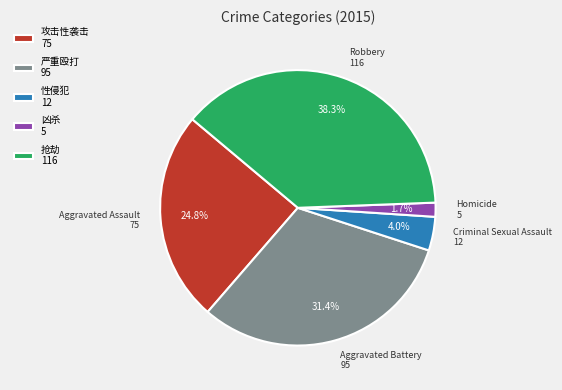

Combined, what portion of the pie is Criminal Sexual Assault and Aggravated Assault?

28.7%